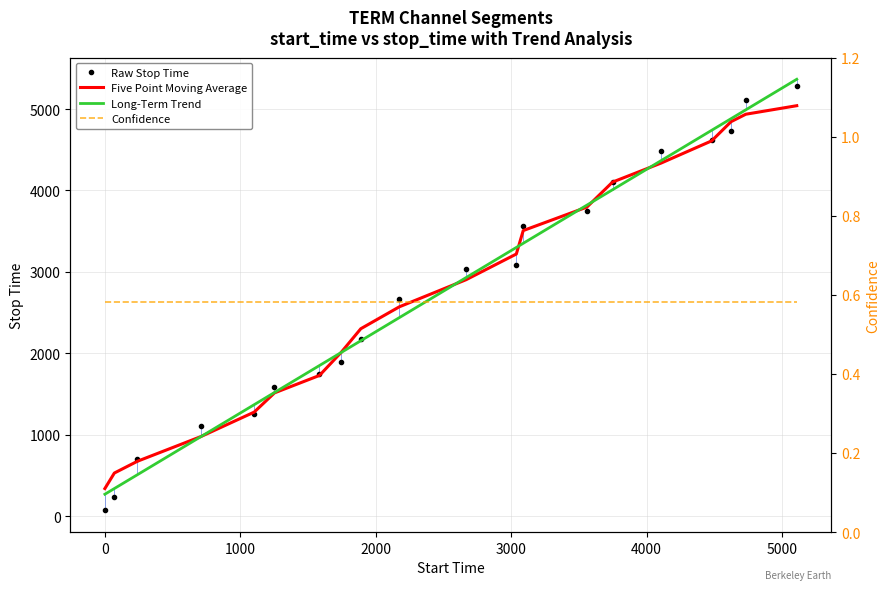

The value of Long-Term Trend at 0 is 339.5. True or false?

True